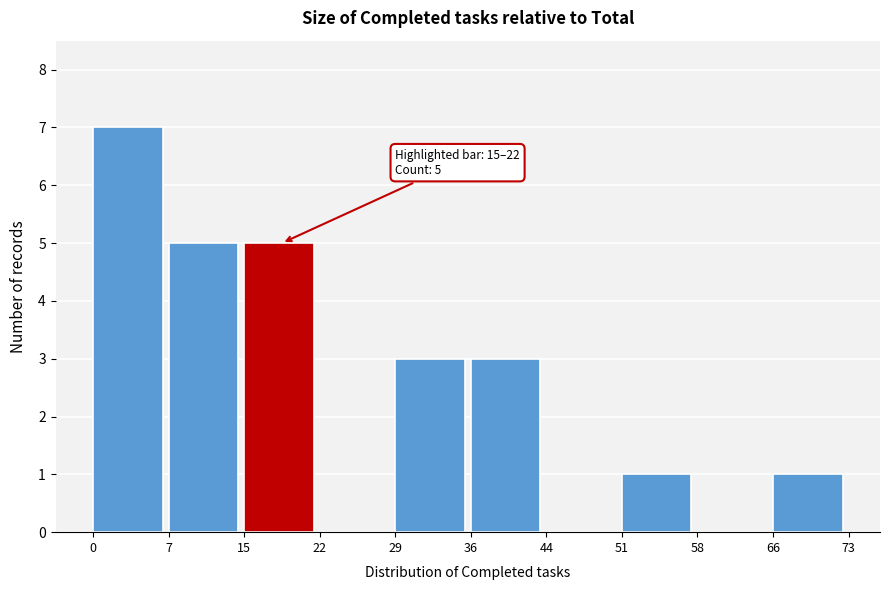

Which range on the x-axis has the tallest bar?

0 to 7